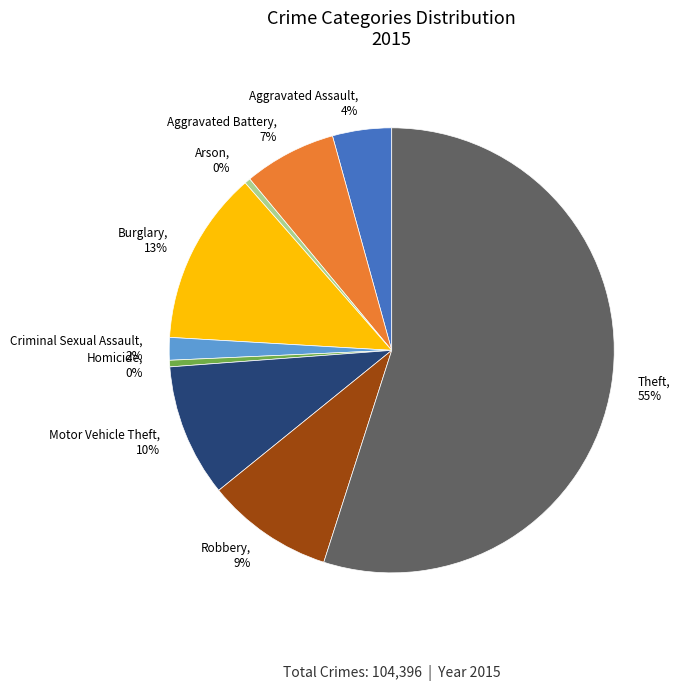

Does Theft represent more than half of the total?

Yes